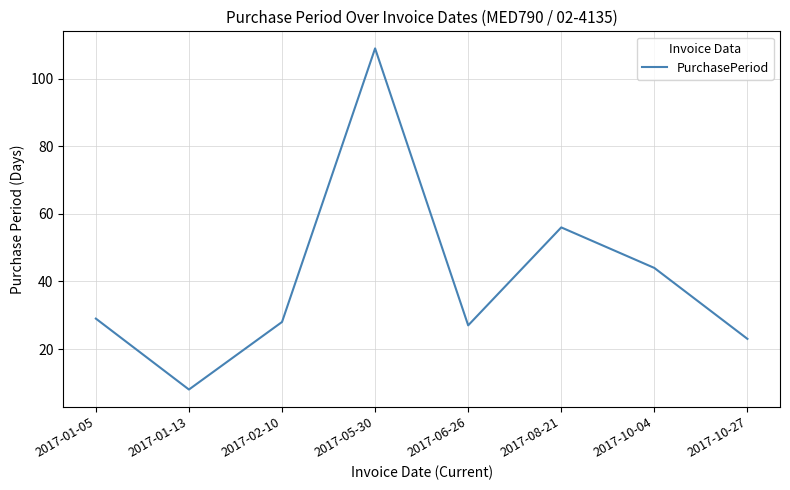

The chart shows a value of 28 at 2017-02-10. True or false?

True